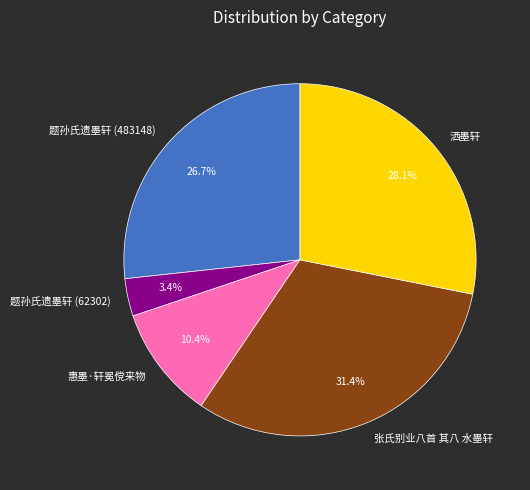

Approximately how many times larger is the value at 张氏别业八首 其八 水墨轩 compared to 惠墨·轩冕傥来物?

3.0